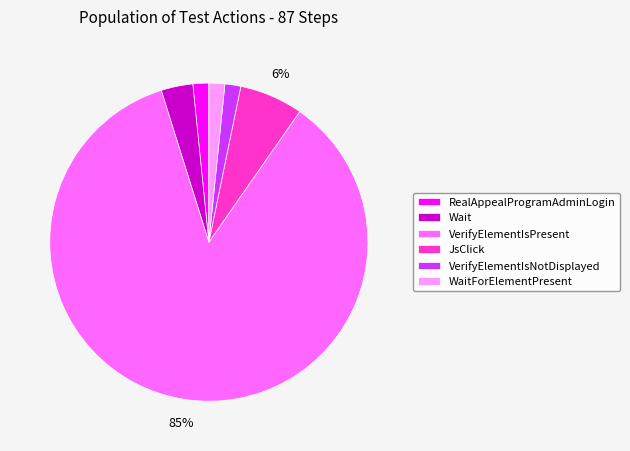

Do VerifyElementIsNotDisplayed and VerifyElementIsPresent together represent more than half of the pie?

Yes